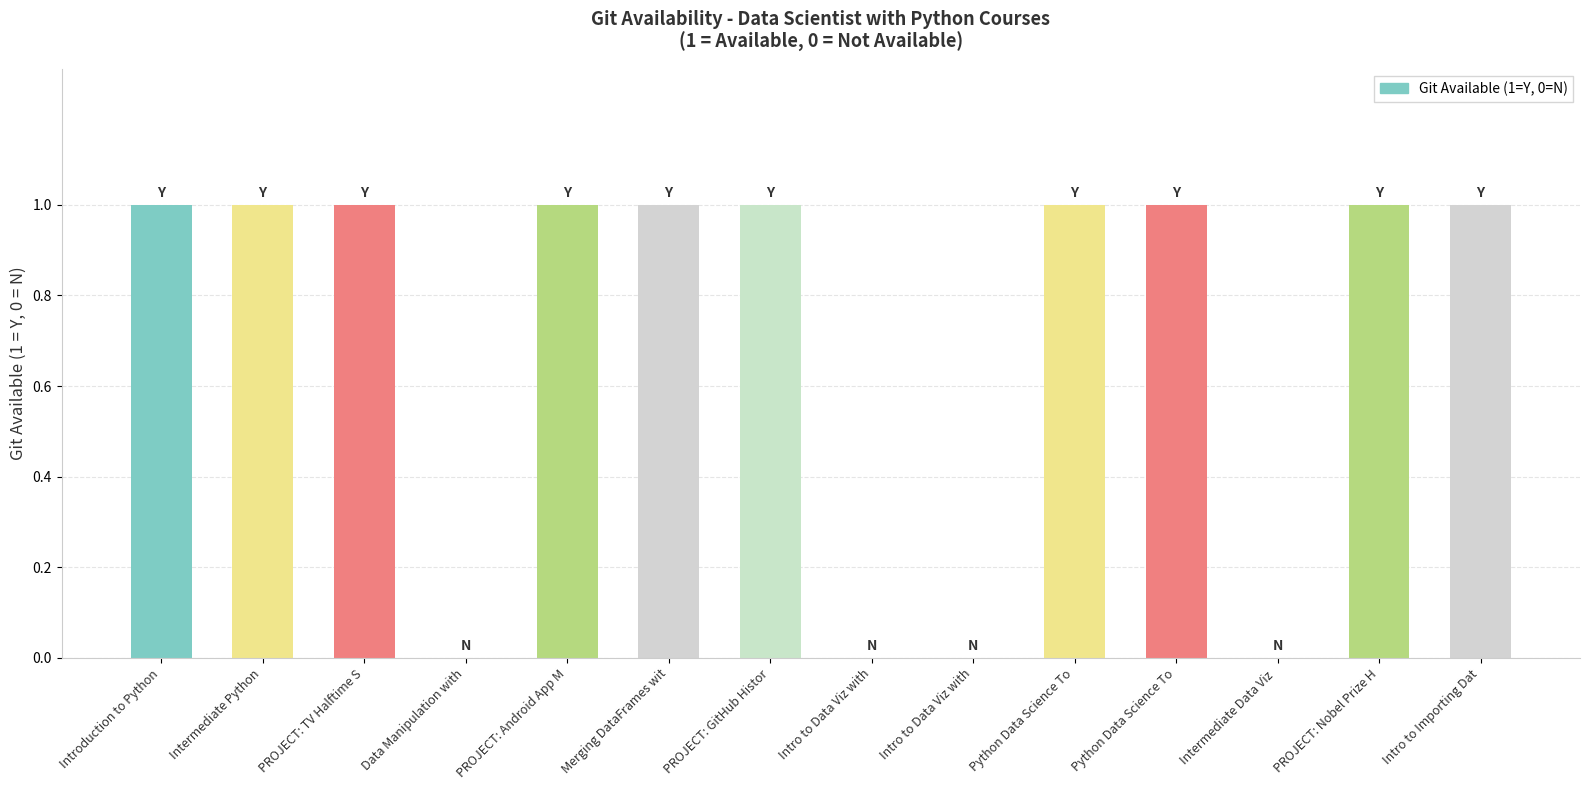

Rank the categories by value from lowest to highest.

Data Manipulation with, Intro to Data Viz with, Intro to Data Viz with, Intermediate Data Viz , Introduction to Python, Intermediate Python, PROJECT: TV Halftime S, PROJECT: Android App M, Merging DataFrames wit, PROJECT: GitHub Histor, Python Data Science To, Python Data Science To, PROJECT: Nobel Prize H, Intro to Importing Dat